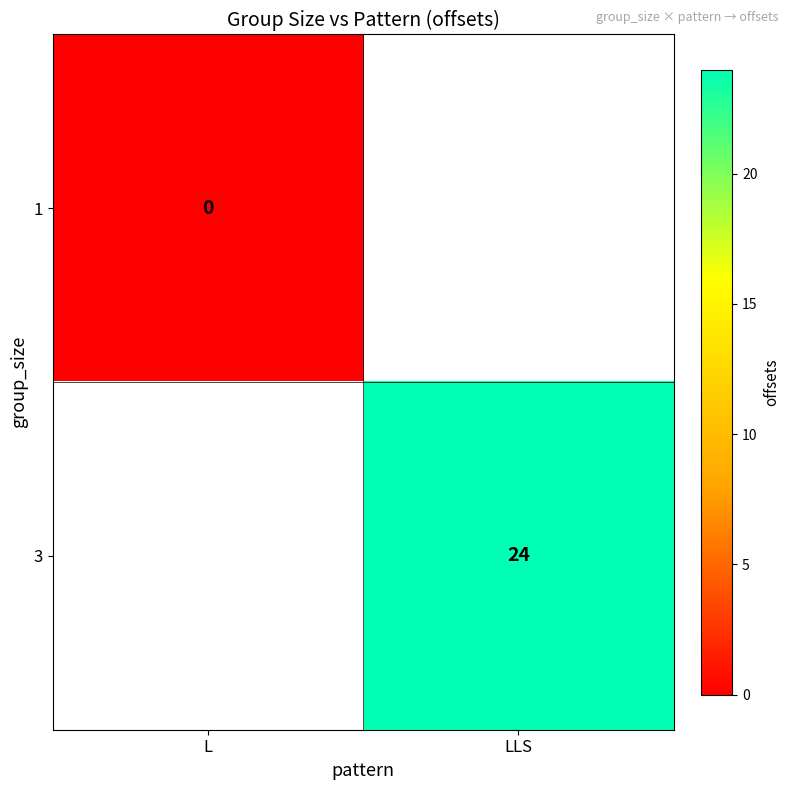

Is the value of 3 at LLS greater than the value of 1 at L?

Yes